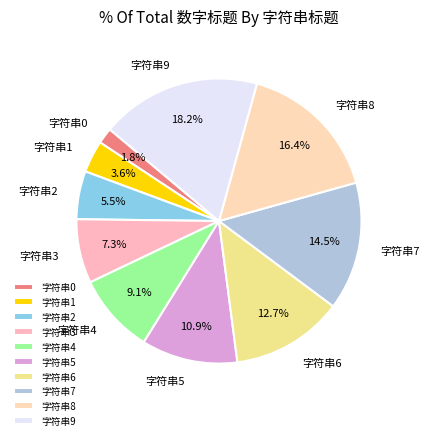

Which slice is the largest?

字符串9